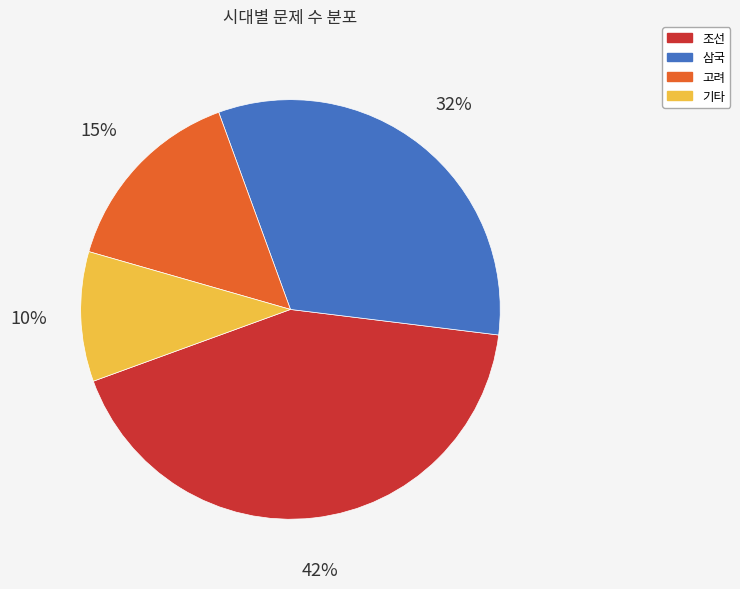

Is there any slice that represents more than half of the pie?

No